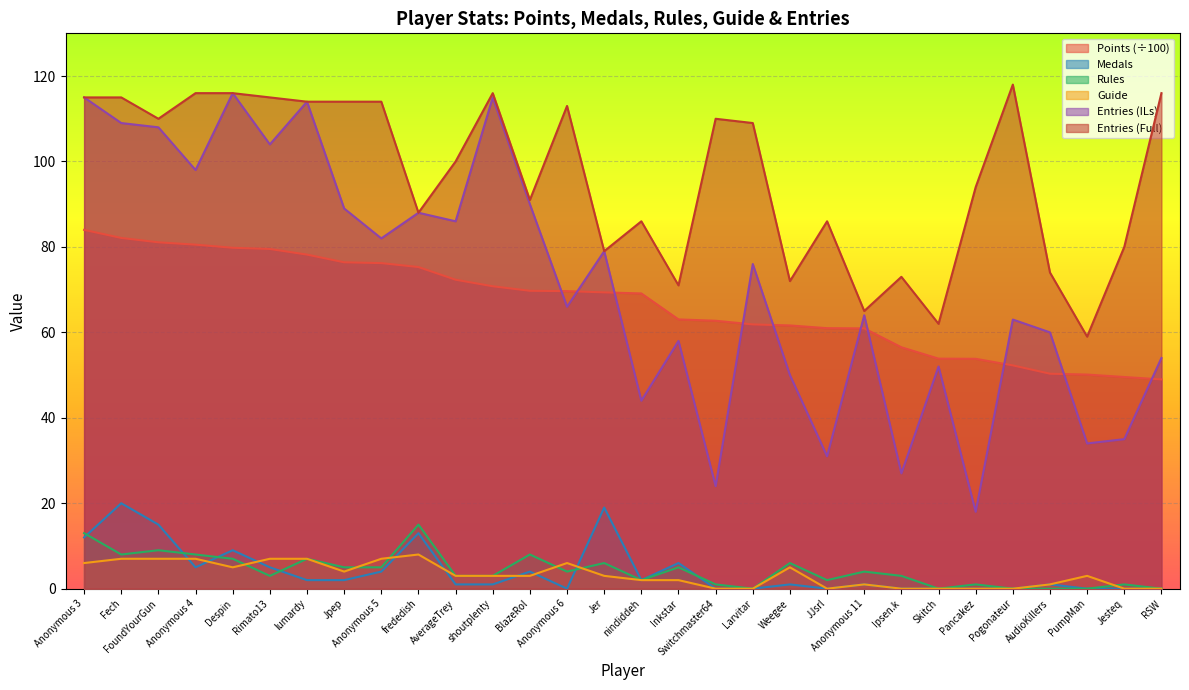

True or false: Entries (ILs) and Medals cross at least once.

False